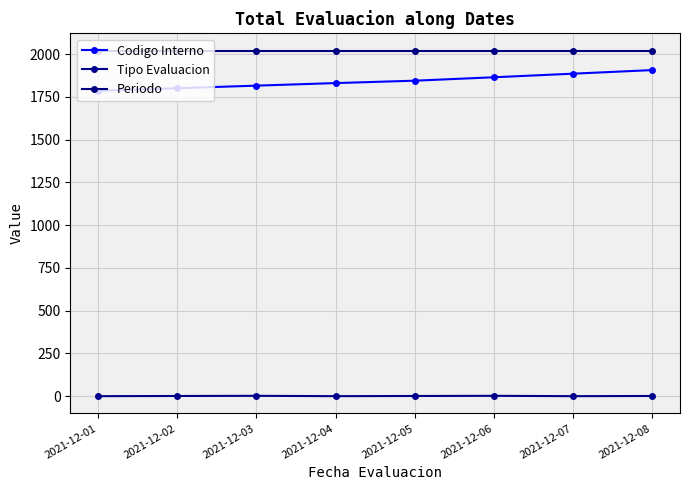

Is it true that Codigo Interno equals 1816 at 2021-12-03?

True